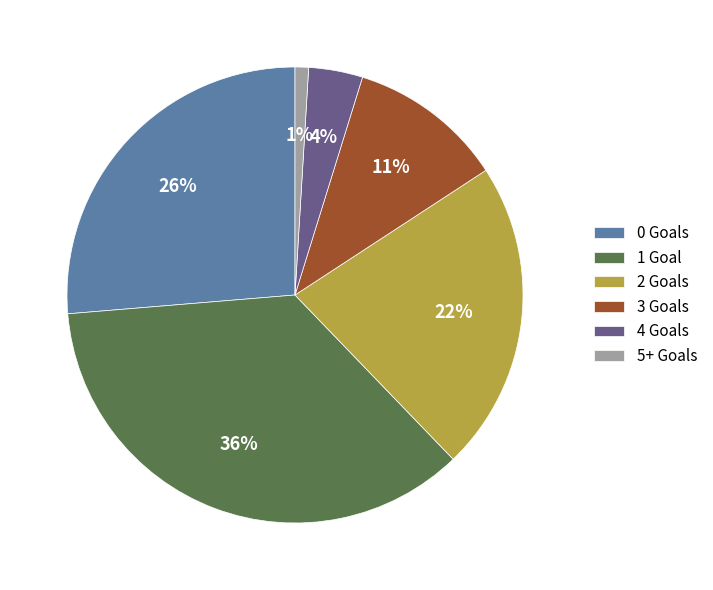

Approximately how many times larger is the value at 2 Goals compared to 0 Goals?

0.8